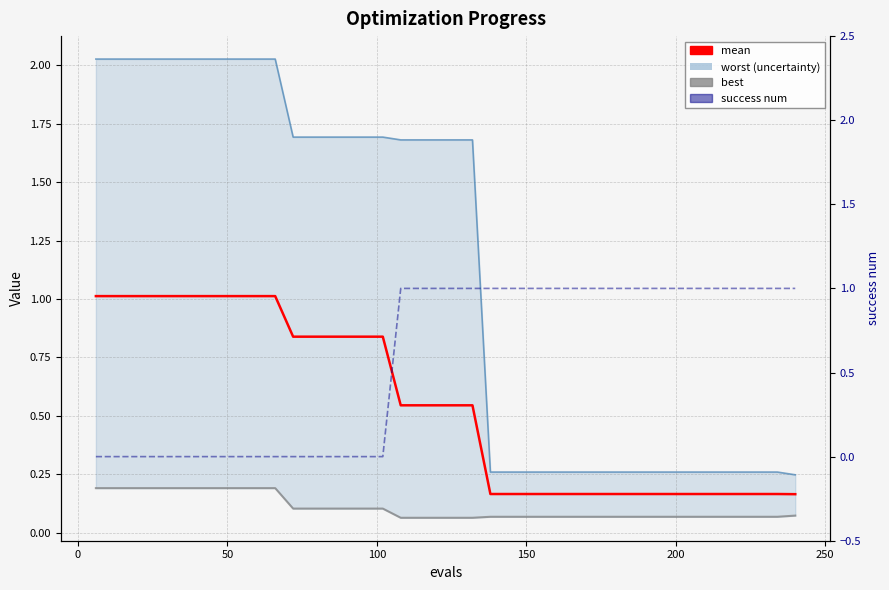

True or false: worst and mean cross at least once.

False